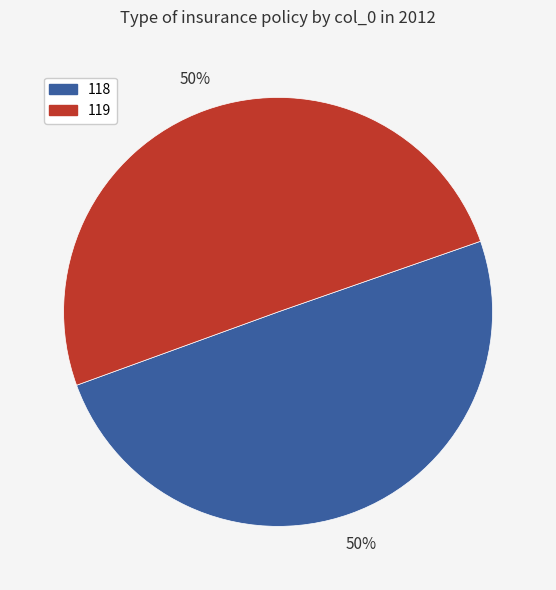

True or false: 119 accounts for 50% of the total.

True